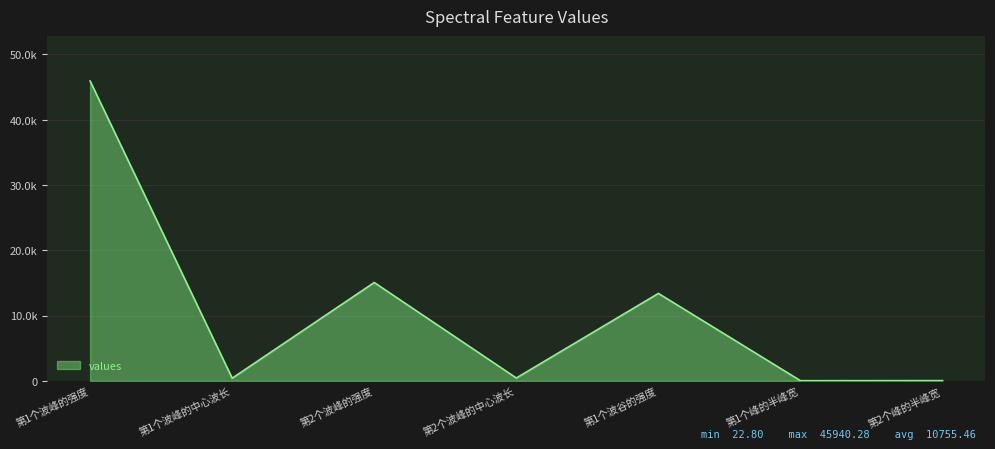

The value at 第2个波峰的中心波长 is 433.6. True or false?

True